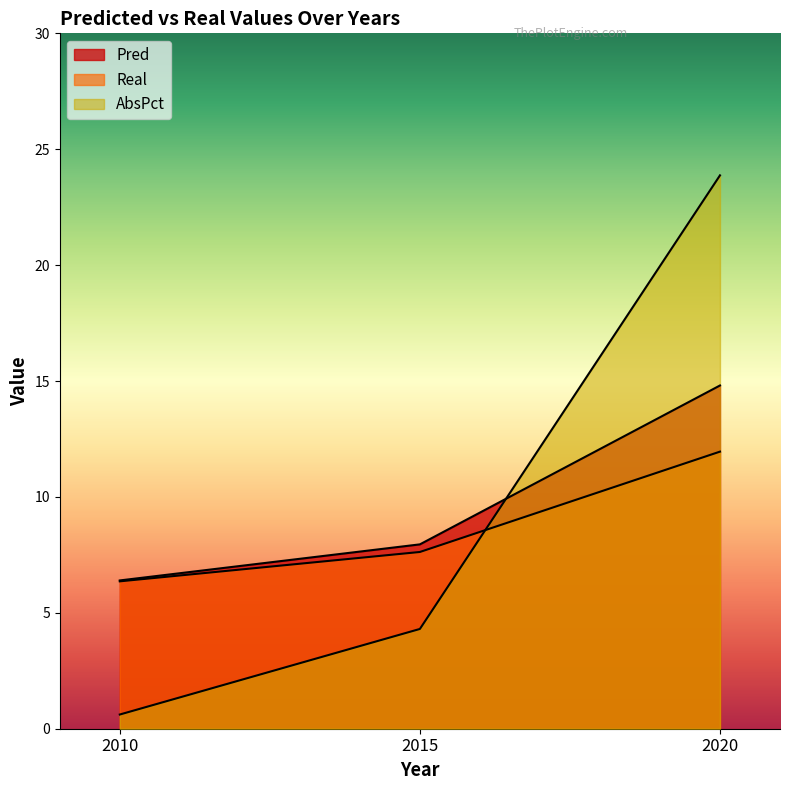

True or false: Pred has a value of 8.0 at 2015.

True